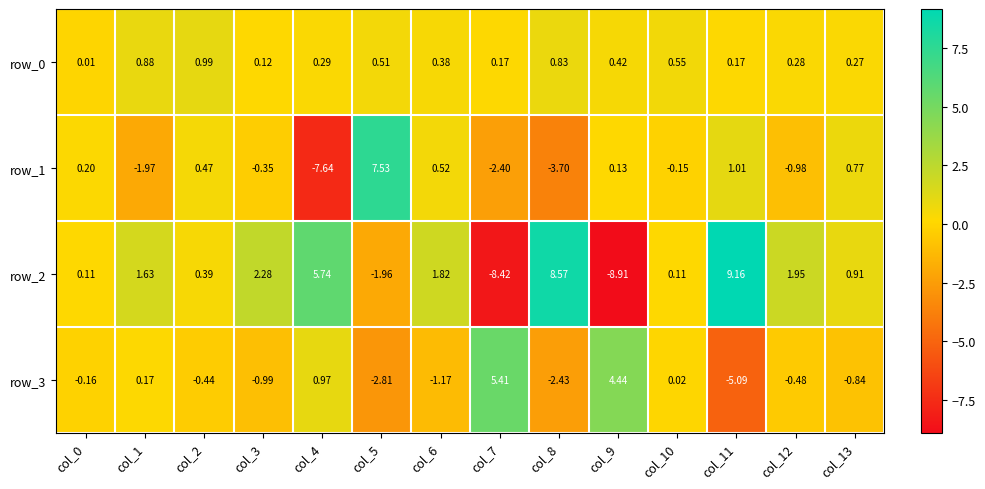

Is the value of row_2 at col_2 greater than the value of row_3 at col_8?

Yes